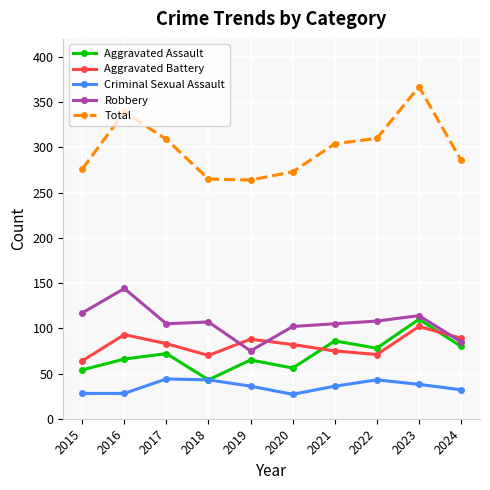

Is the value of Aggravated Battery at 2023 greater than the value of Aggravated Assault at 2019?

Yes